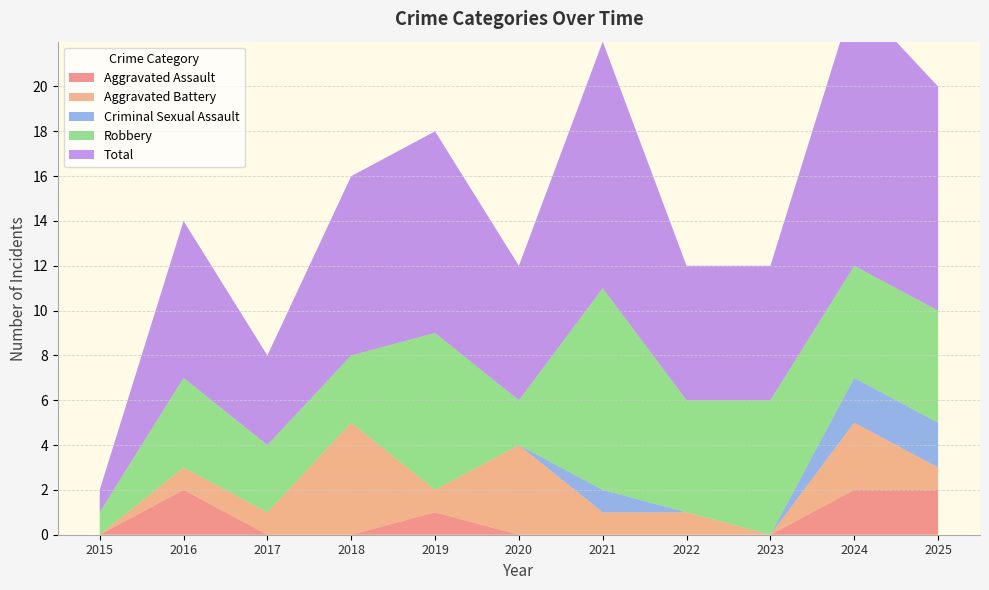

Reading right to left, transcribe all the data shown in this chart.

Aggravated Assault: 2	2	0	0	0	0	1	0	0	2	0
Aggravated Battery: 1	3	0	1	1	4	1	5	1	1	0
Criminal Sexual Assault: 2	2	0	0	1	0	0	0	0	0	0
Robbery: 5	5	6	5	9	2	7	3	3	4	1
Total: 10	12	6	6	11	6	9	8	4	7	1